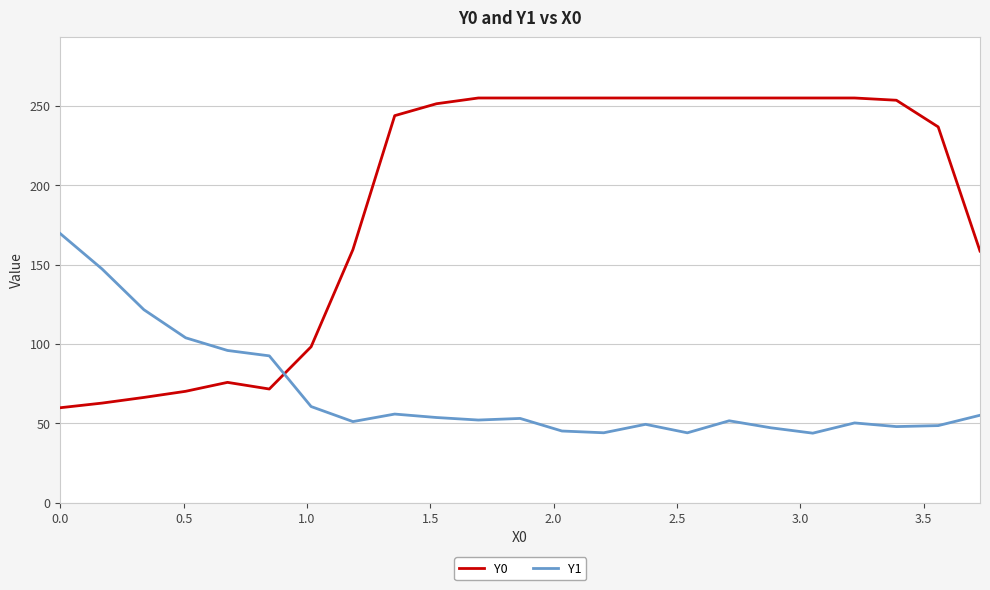

What is the maximum value shown in the chart?

255.0